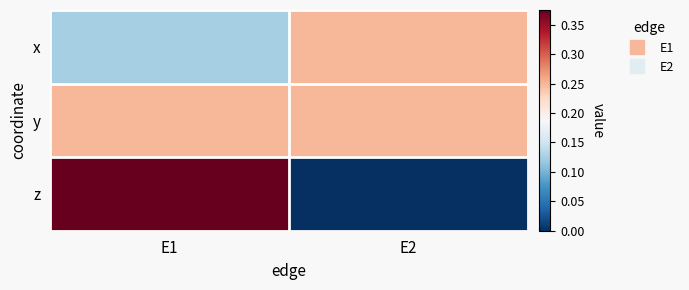

Rank the series at E1 from highest to lowest value.

z, y, x